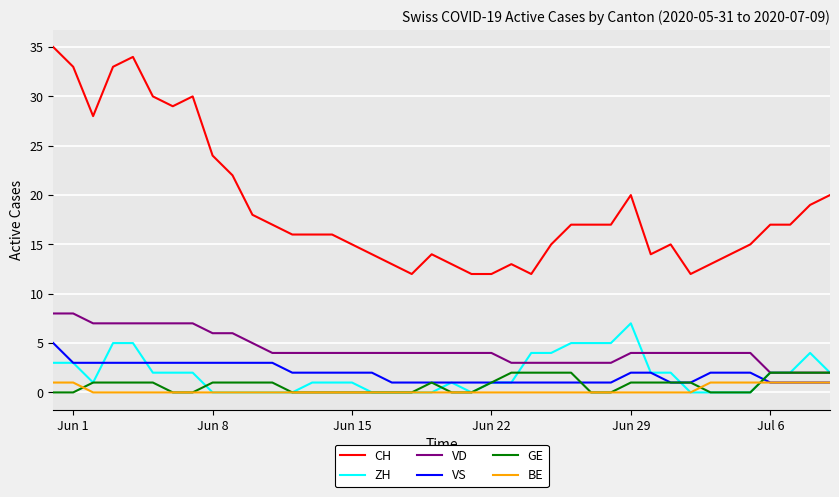

How many distinct data groups are displayed?

6